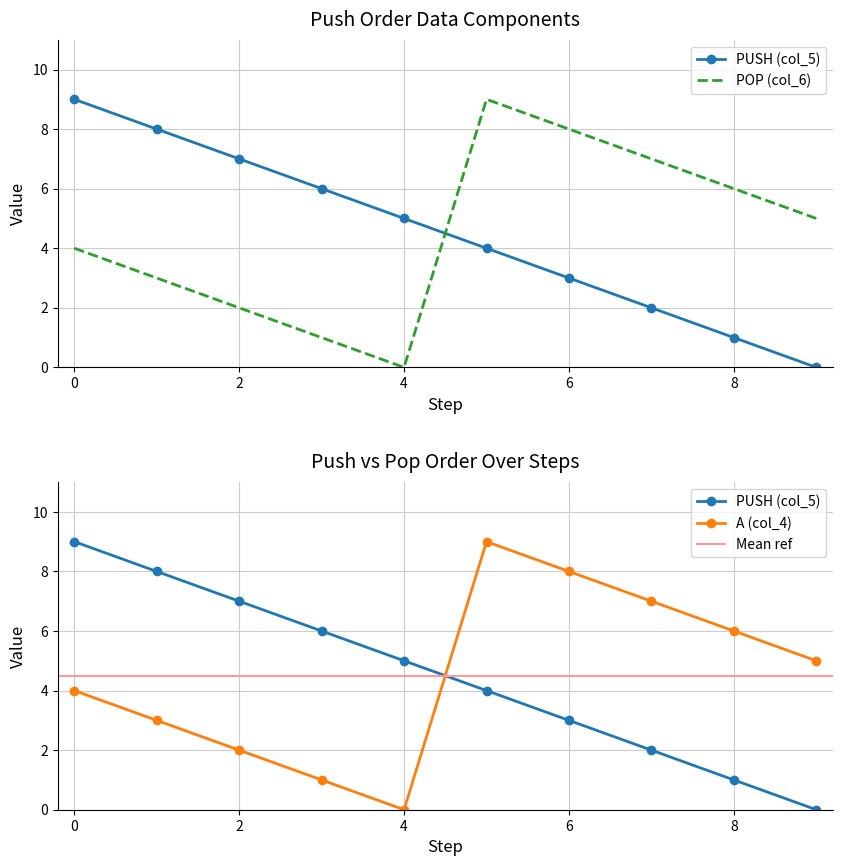

How many values in A (col_4) are above zero?

9